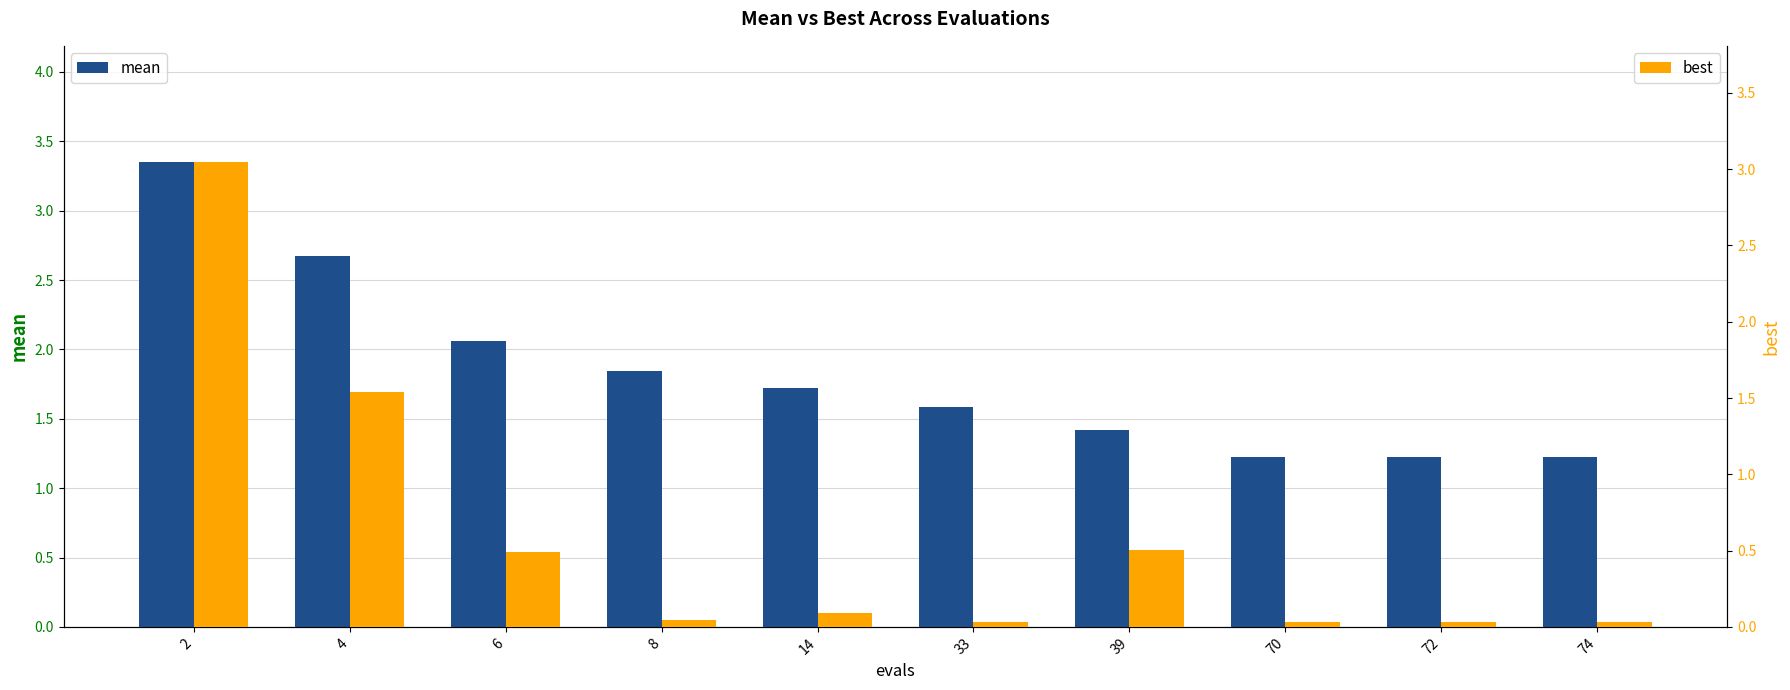

Which series has the largest total across all categories?

mean